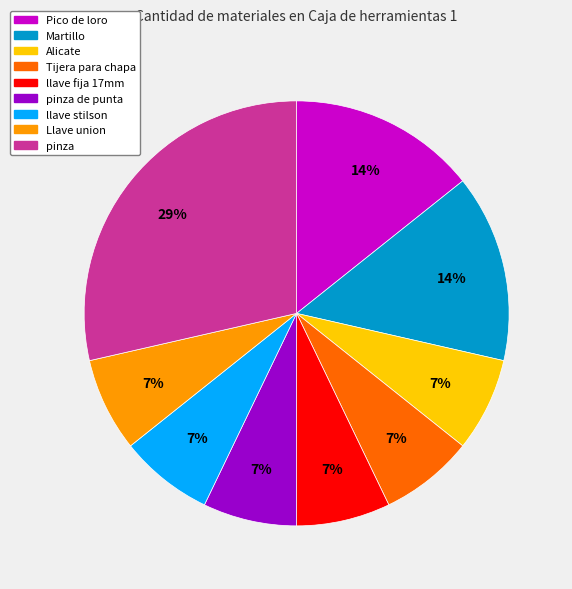

Does any single category account for the majority?

No